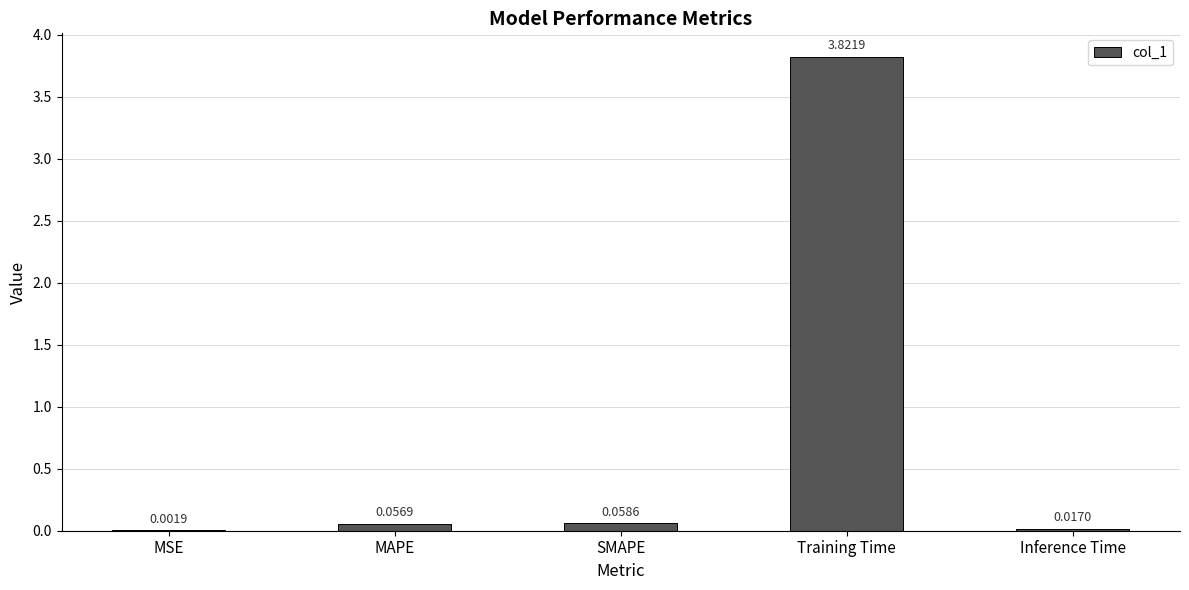

Which label corresponds to the largest value in the chart?

Training Time